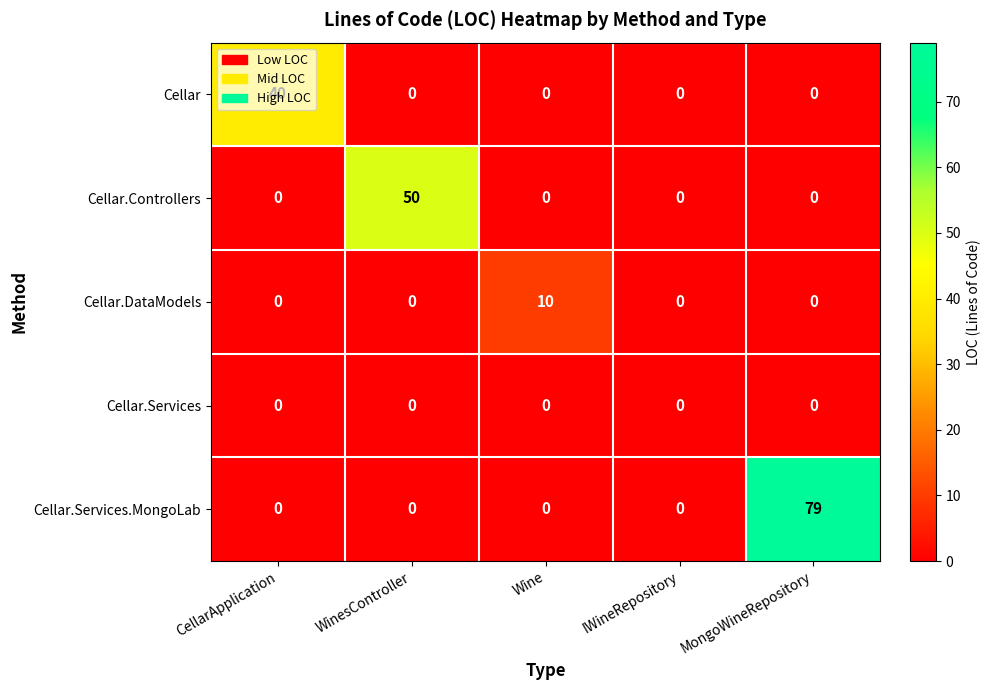

The value of Cellar.DataModels at IWineRepository is 0. True or false?

True